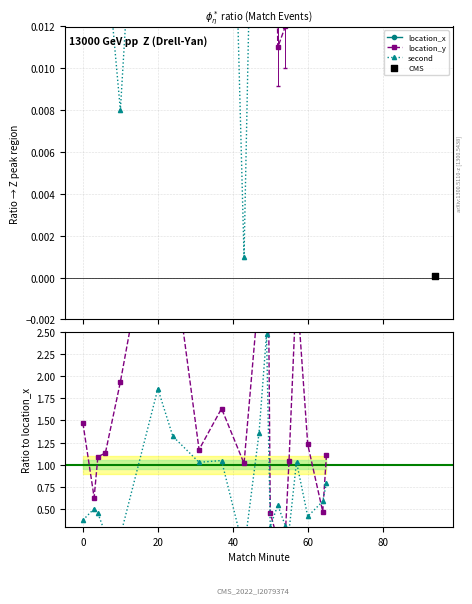

Which series contains the lowest Y value?

location_x